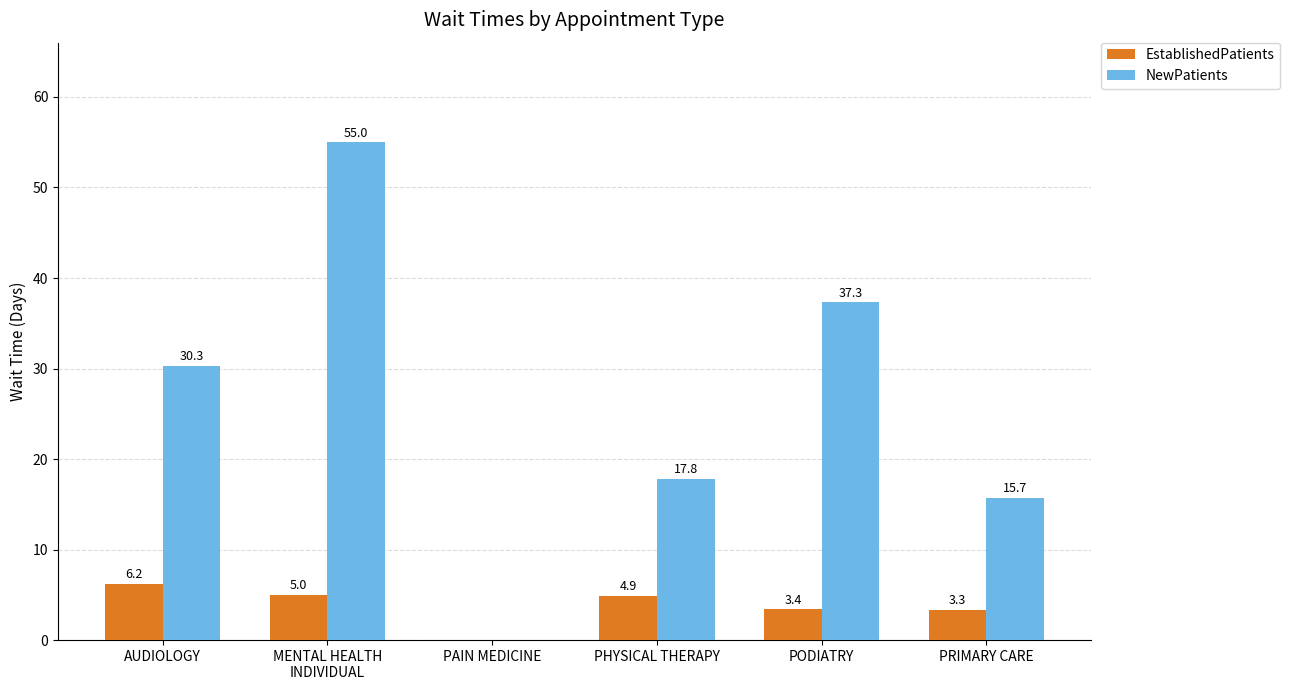

Are the bars grouped side by side (vs. stacked)?

Yes